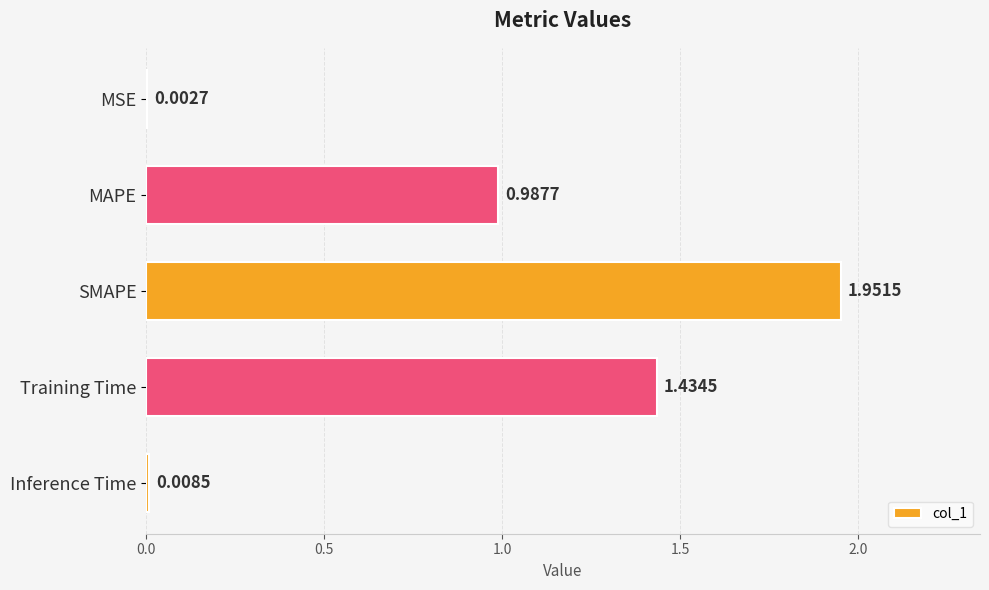

What is the sum of all values?

4.4